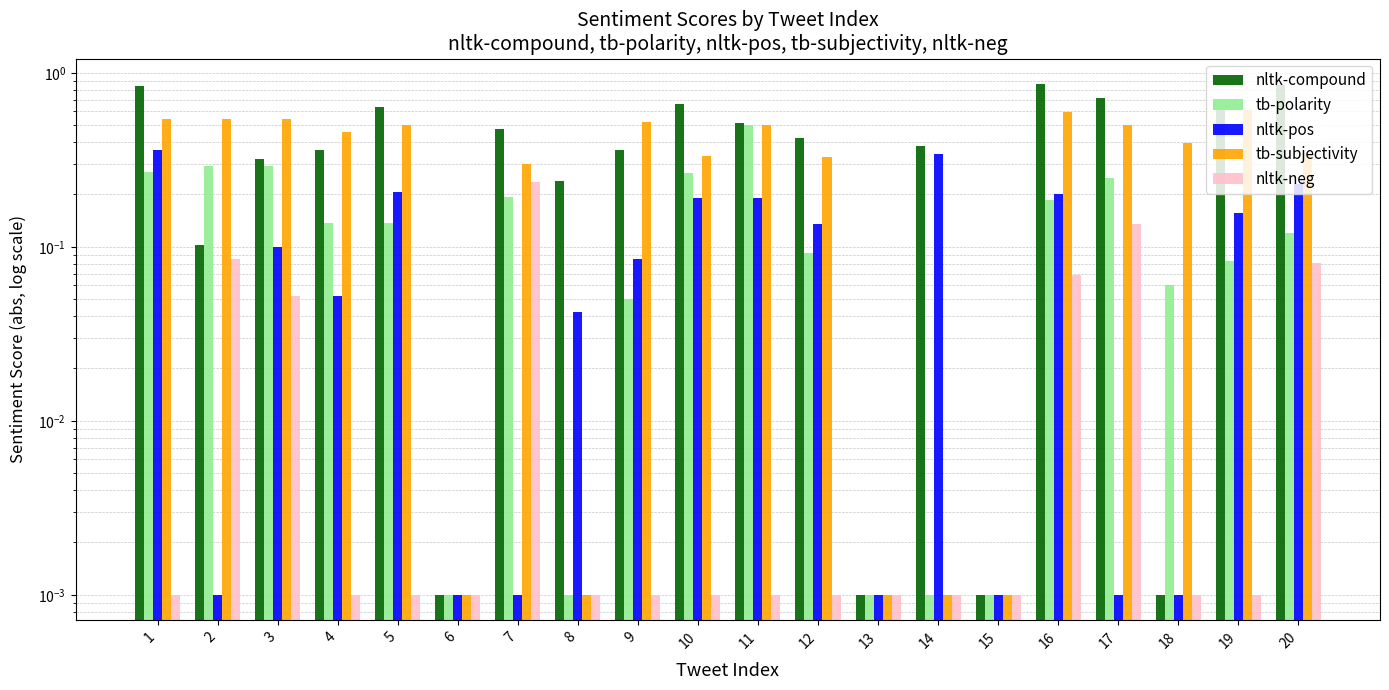

How many distinct data groups are displayed?

5